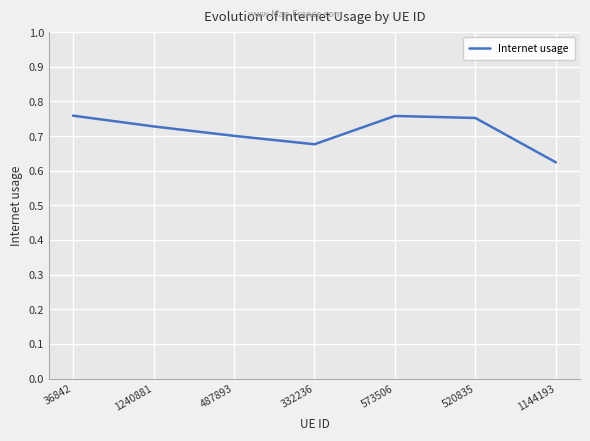

True or false: there are more than 1 points higher than both neighbors.

False